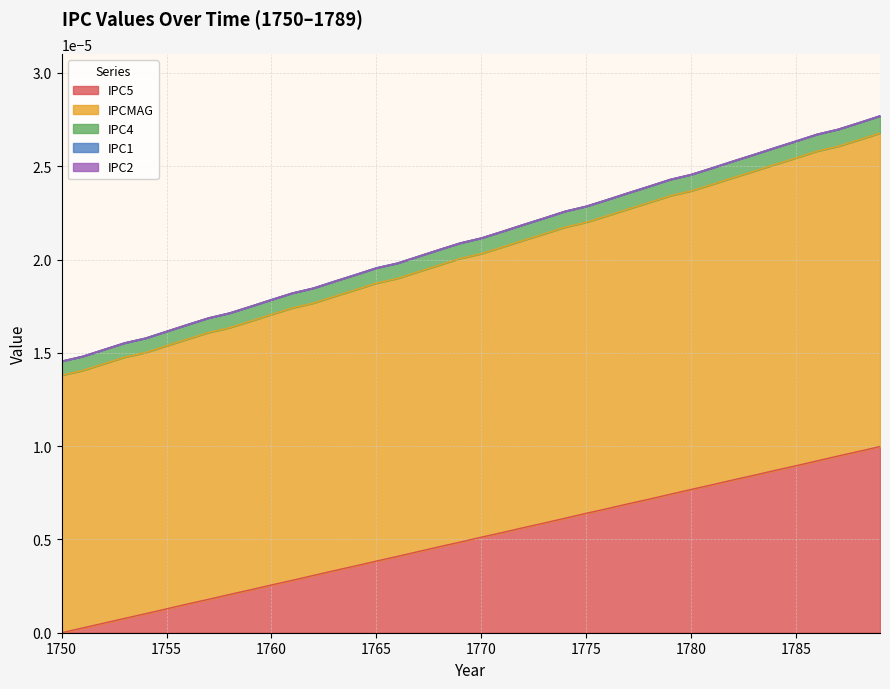

Does the chart have visible grid lines?

Yes